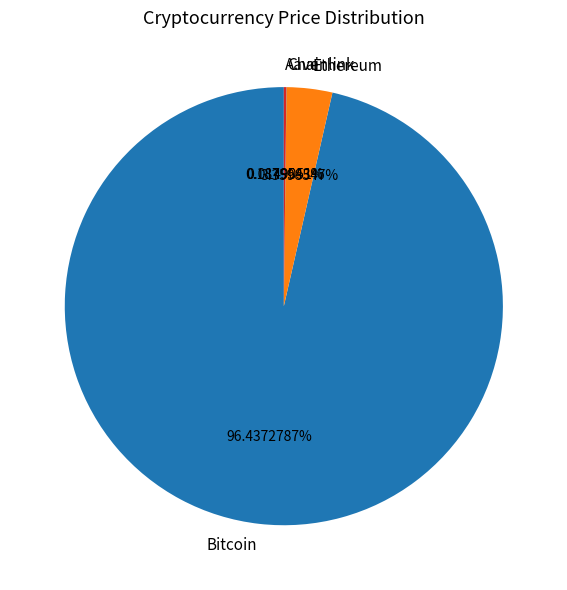

What is the largest slice in the pie chart?

Bitcoin